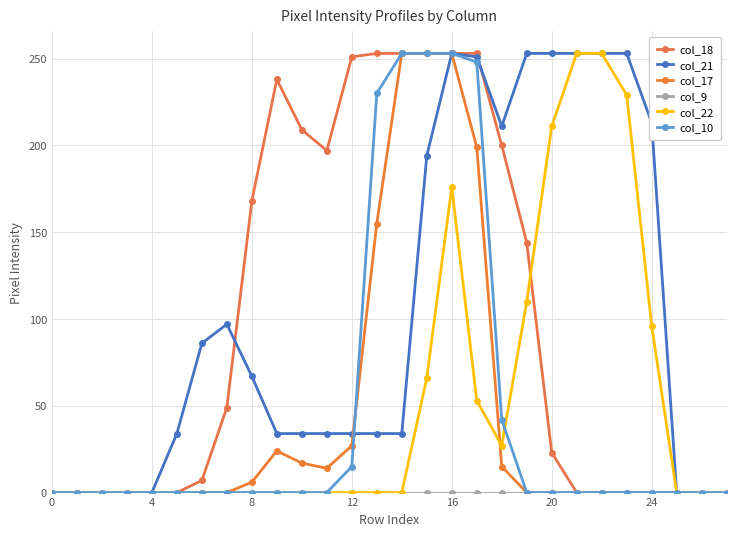

Where do col_22 and col_18 first cross each other?

19 and 20